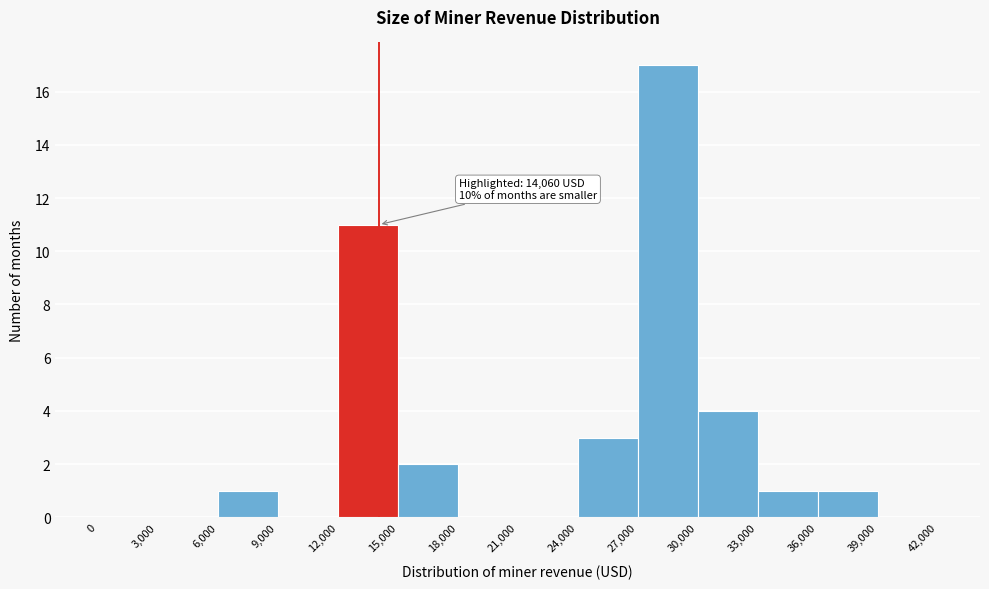

Over which range of the x-axis is the bar tallest?

27,000 to 30,000